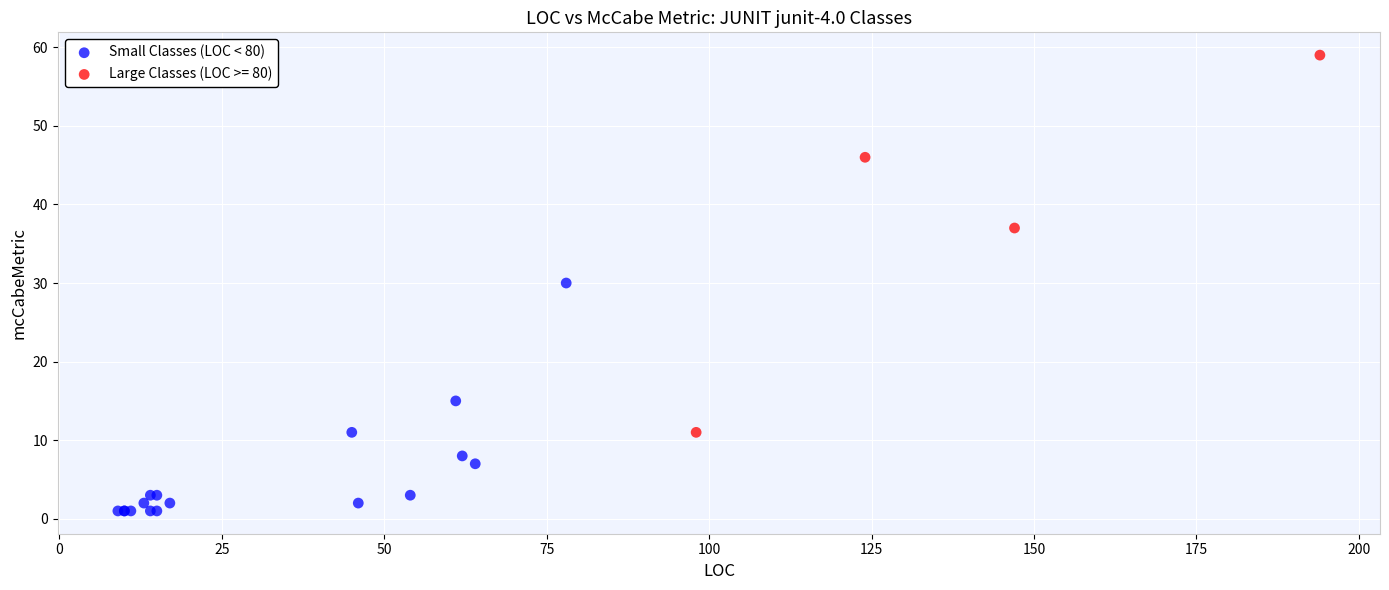

Which series contains the highest Y value?

Large Classes (LOC >= 80)